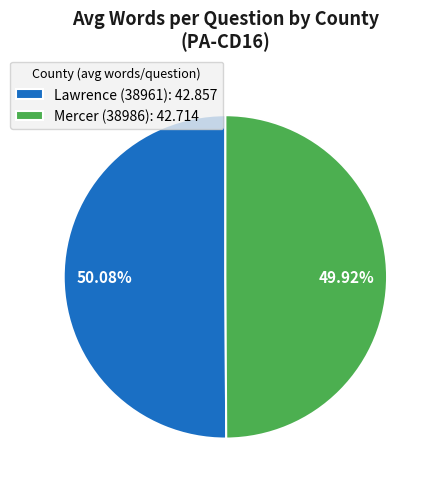

Is there any slice that represents more than half of the pie?

Yes